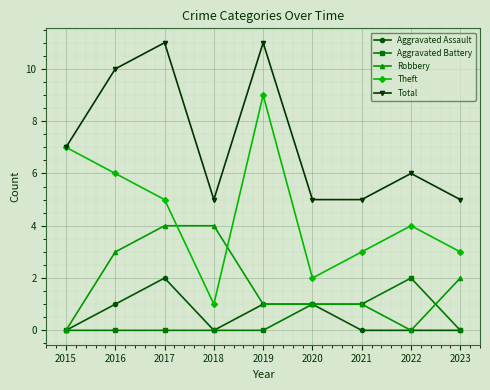

How many series are shown in this chart?

5